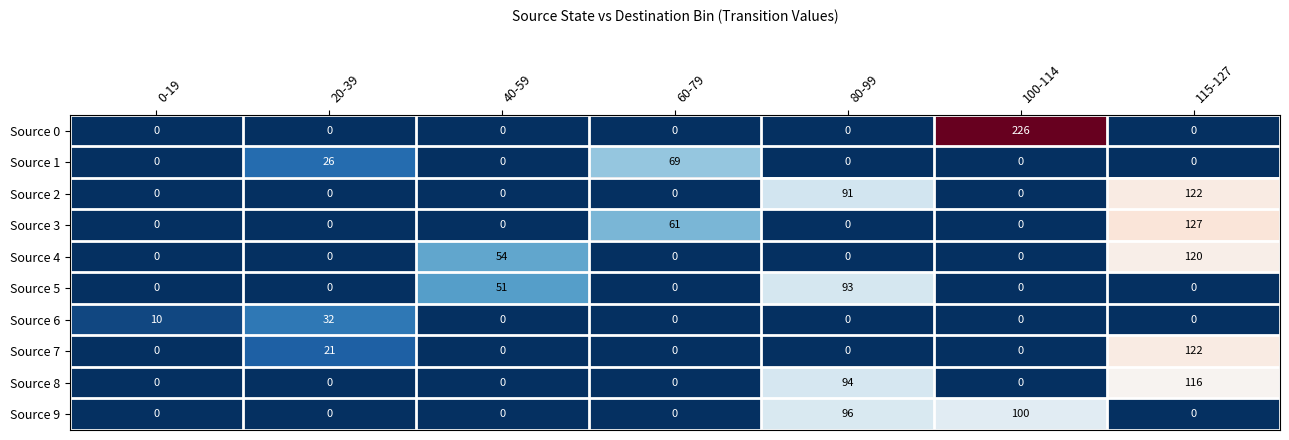

At which label is Source 4 closest to 60?

40-59